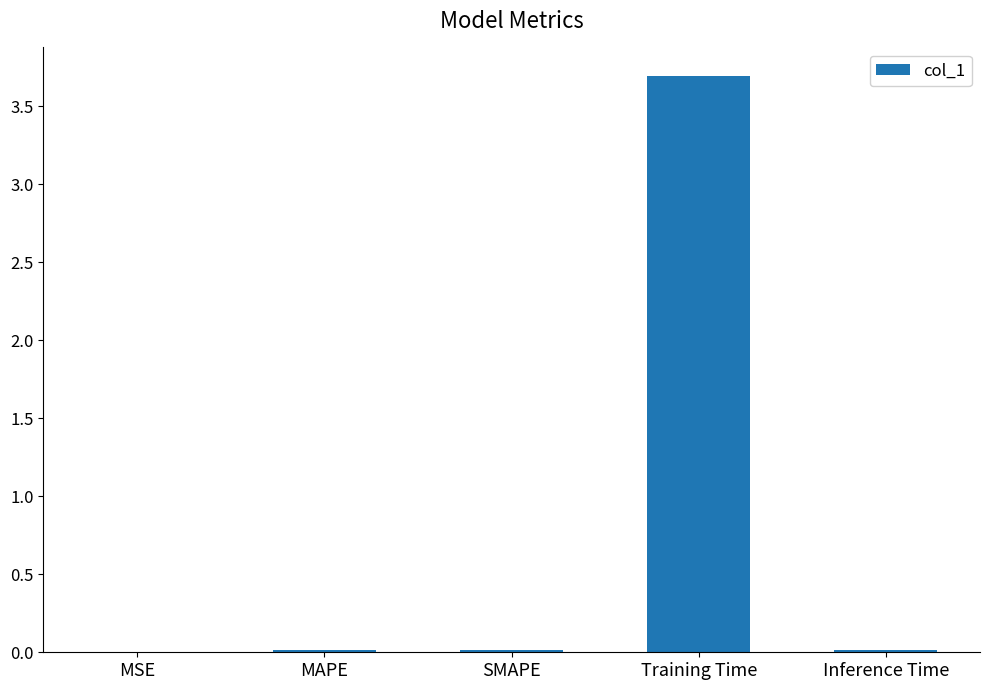

Is it true that the value at MSE is 0.0?

True